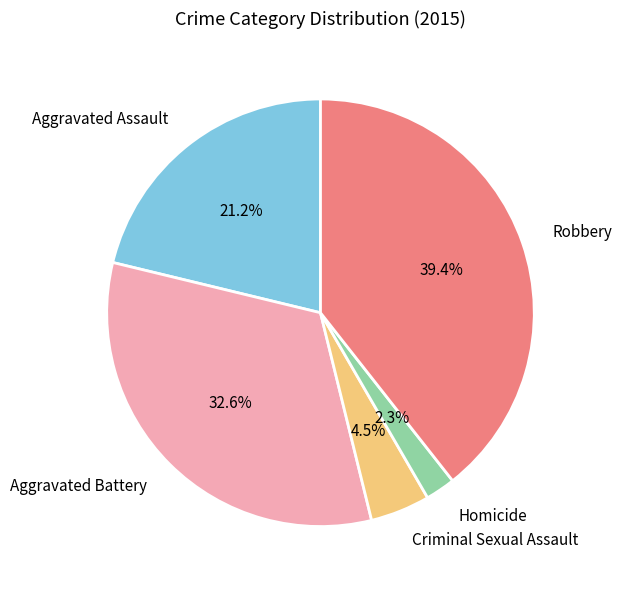

Between Robbery and Aggravated Battery, which is larger?

Robbery